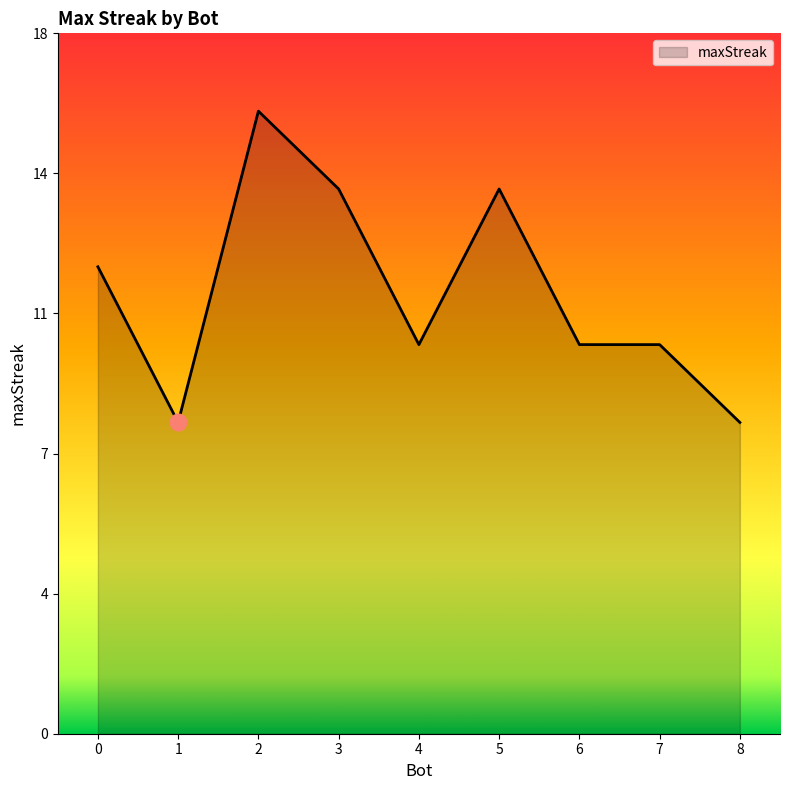

True or false: the data has more than 0 interior local peaks.

True